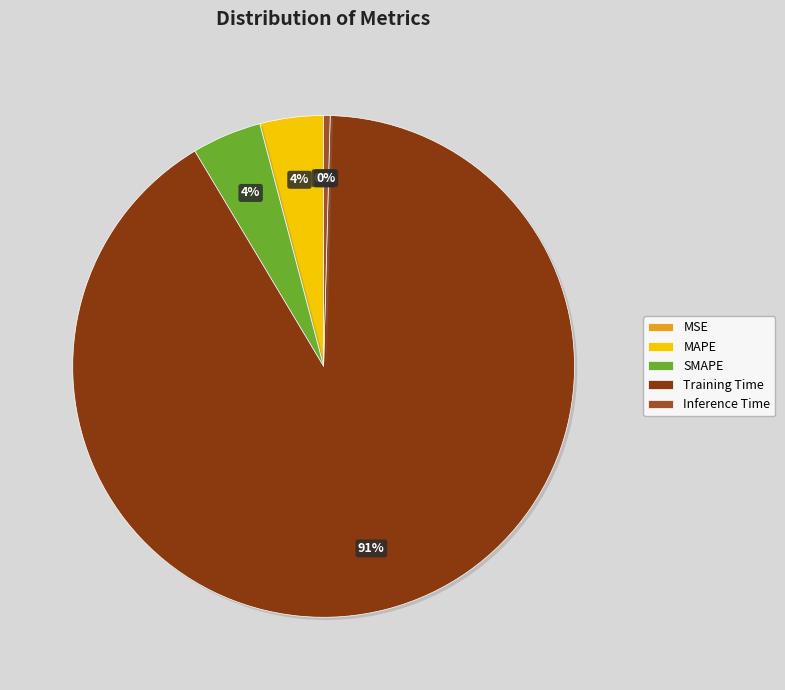

Which slice is the largest?

Training Time